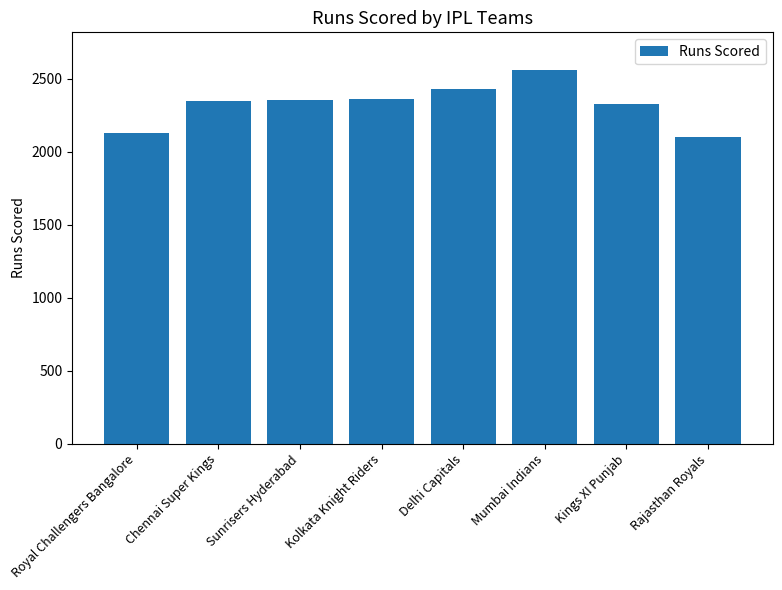

What is the label of the 7th bar from the left?

Kings XI Punjab